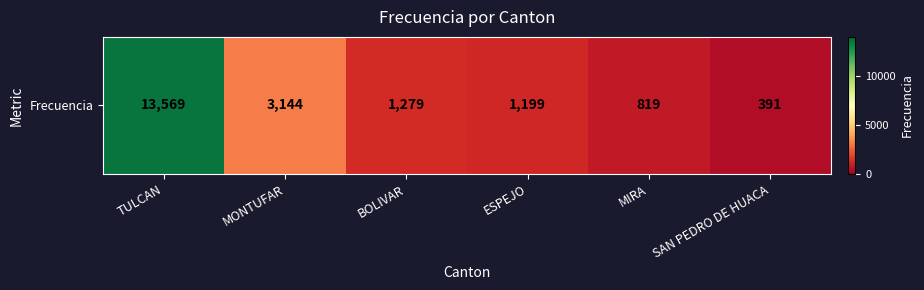

How many data points are less than 1279?

3